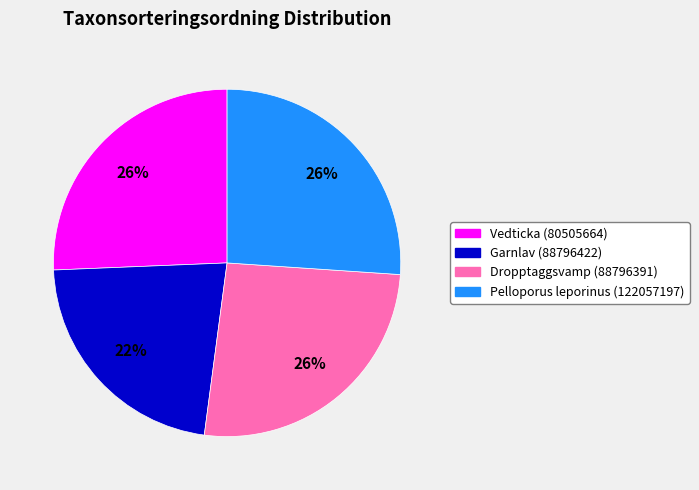

Which slice is the smallest?

Garnlav (88796422)